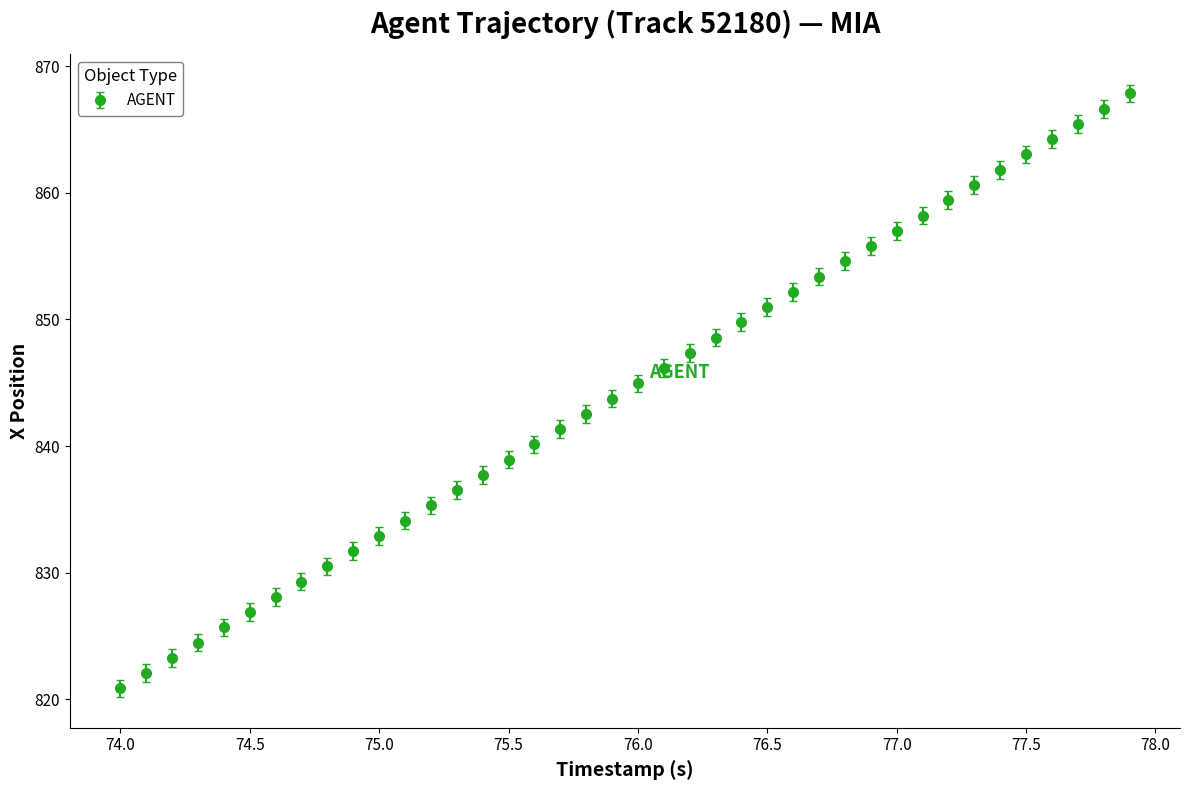

True or false: there are more than 2 points higher than both neighbors.

False